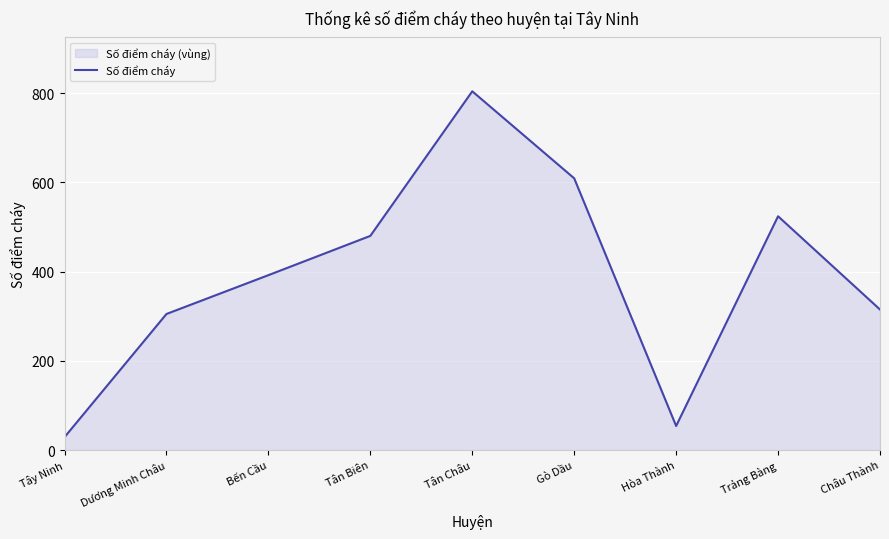

List the labels in order of value, smallest first.

Tây Ninh, Hòa Thành, Dương Minh Châu, Châu Thành, Bến Cầu, Tân Biên, Trảng Bàng, Gò Dầu, Tân Châu